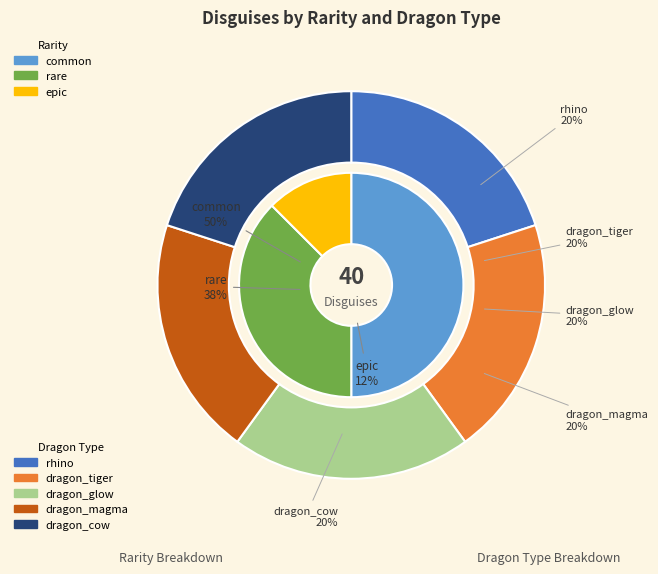

What percentage is NOT represented by rare?

62.5%